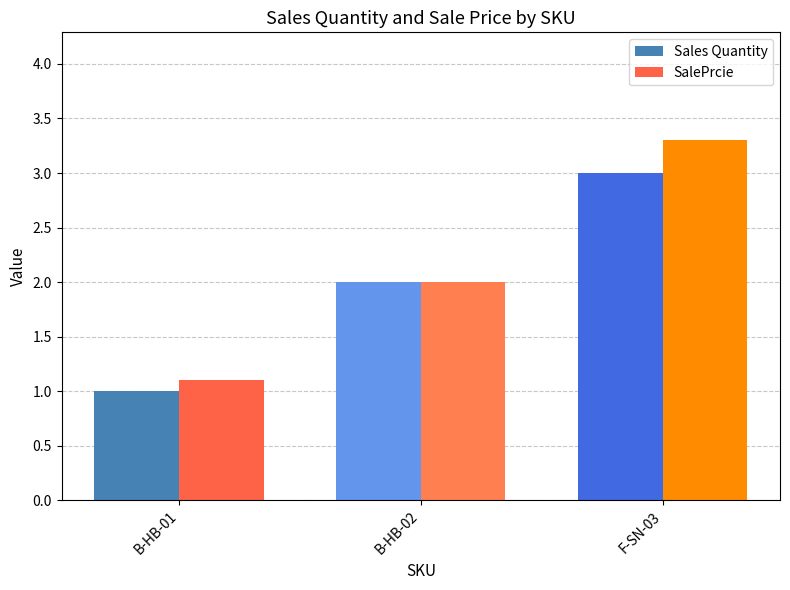

How many data points in Sales Quantity are less than 2?

1